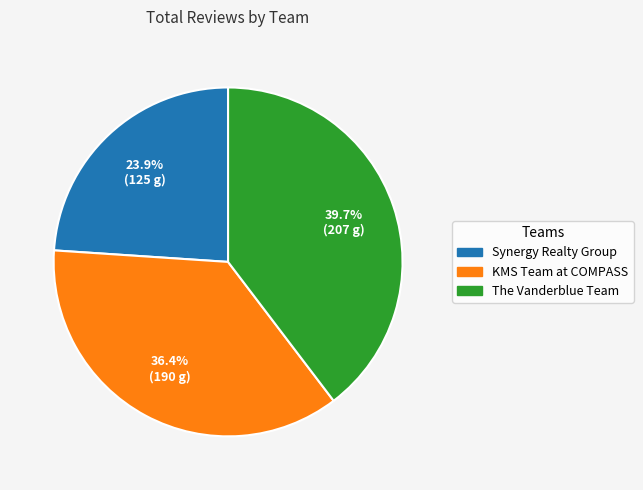

Between KMS Team at COMPASS and The Vanderblue Team, which is larger?

The Vanderblue Team